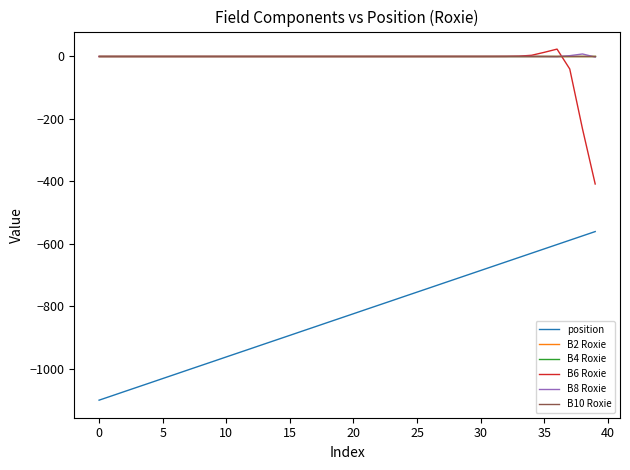

True or false: B2 Roxie and position cross at least once.

False